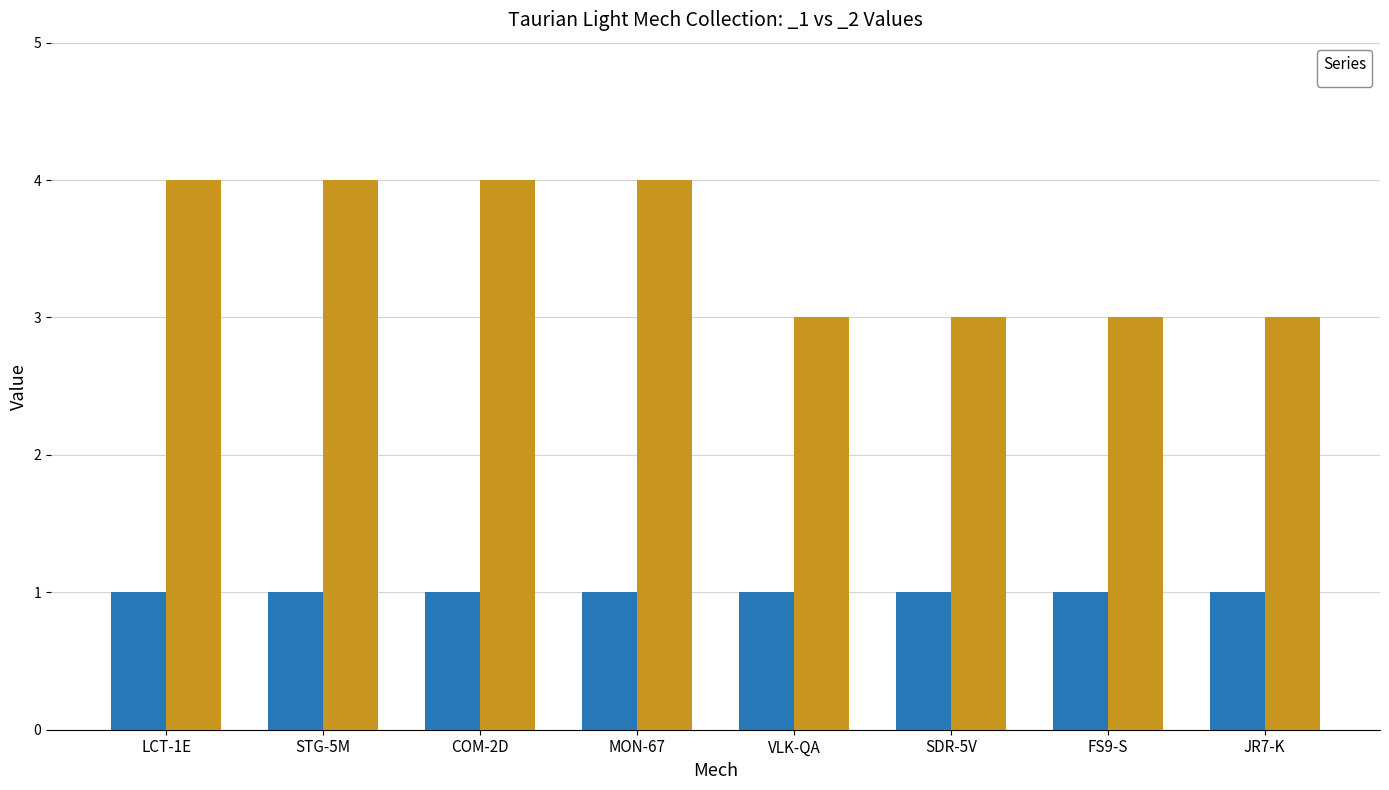

What is the difference between the maximum and minimum values?

1